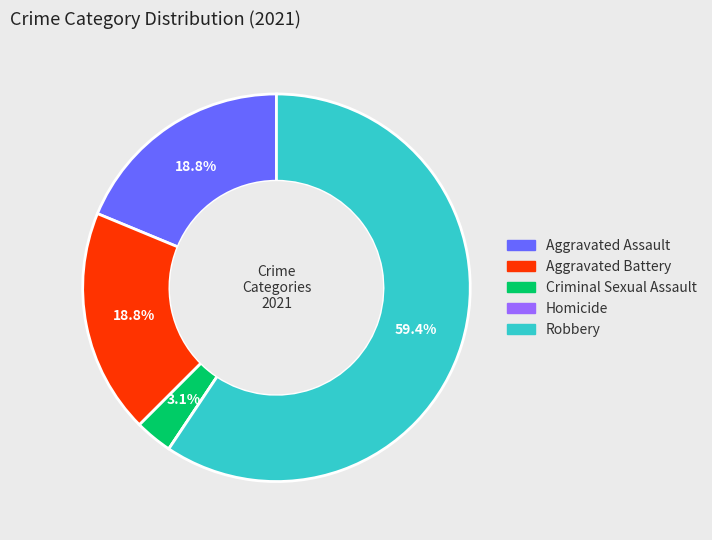

Which category accounts for the majority?

Robbery